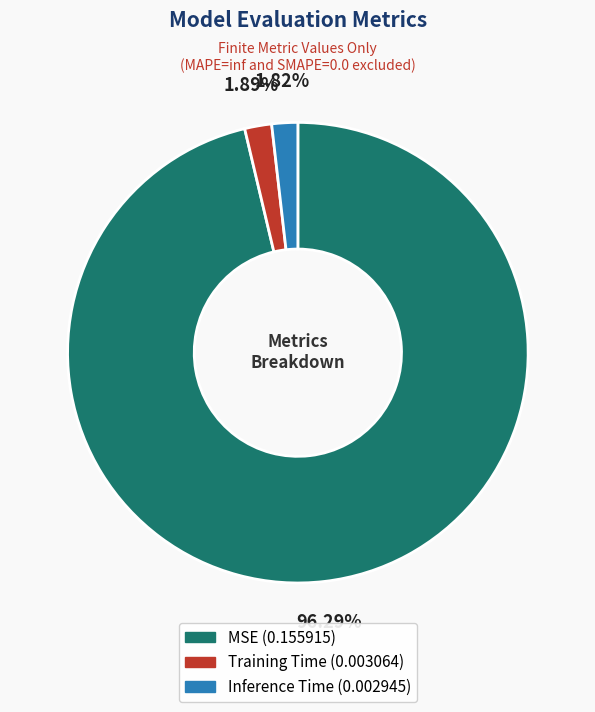

Combined, do Inference Time and Training Time account for over 50%?

No